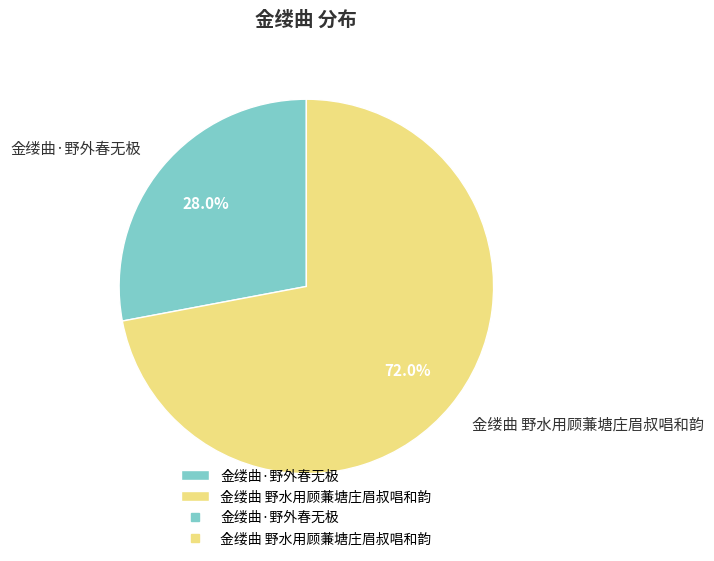

What percentage is the 金缕曲·野外春无极 slice, to the nearest percent?

28%